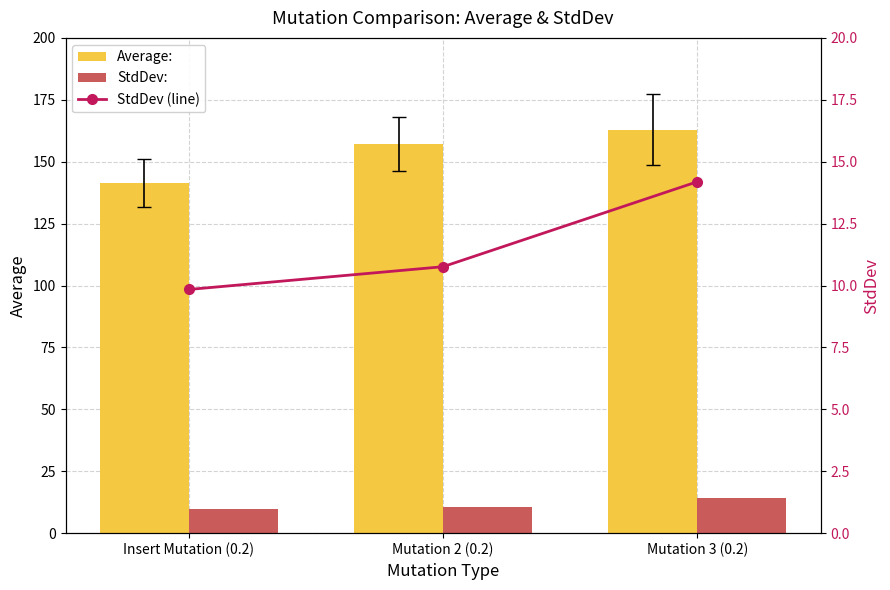

How many values in the Average: series are below 157?

1